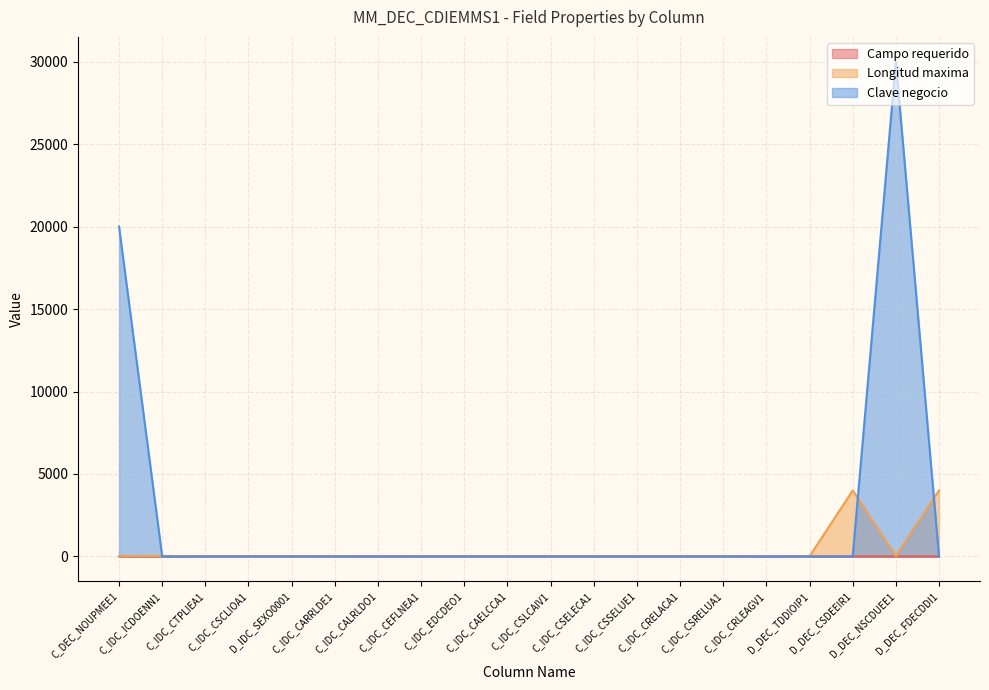

Between C_IDC_CTPLIEA1 and C_IDC_CAELCCA1, which is larger?

C_IDC_CTPLIEA1